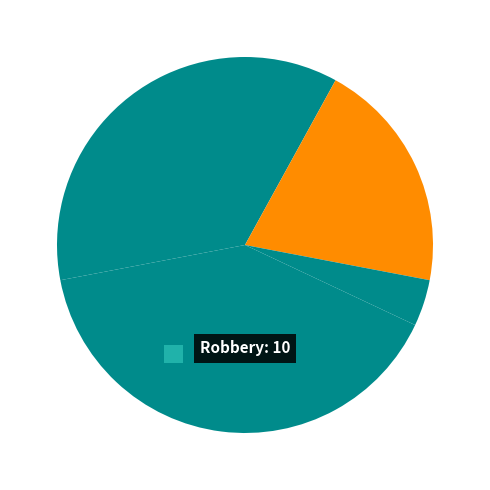

True or false: Robbery accounts for 40% of the total.

True